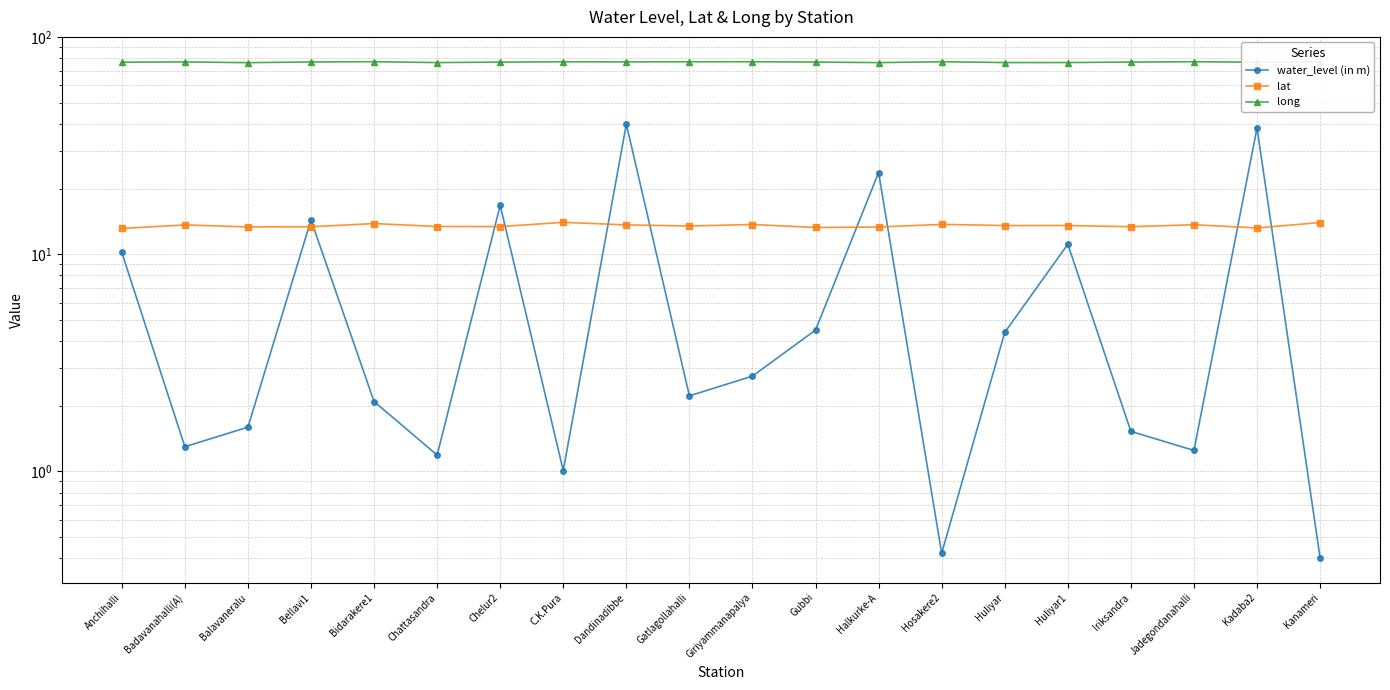

True or false: water_level (in m) has more than 2 interior local peaks.

True